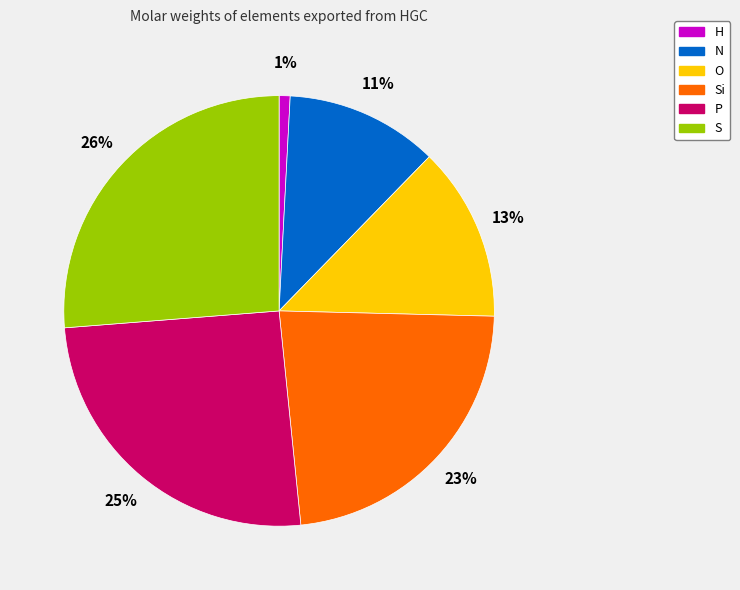

Is H the majority of the pie?

No